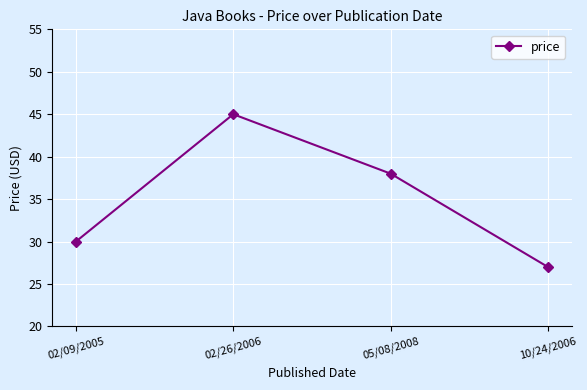

Count the number of categories in the chart.

4